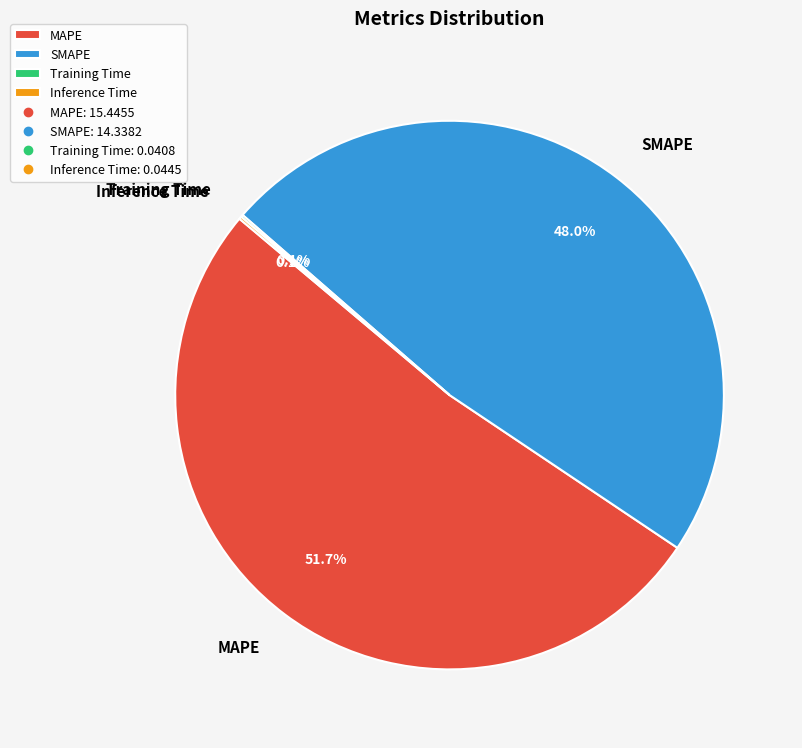

Combined, do MAPE and SMAPE account for over 50%?

Yes